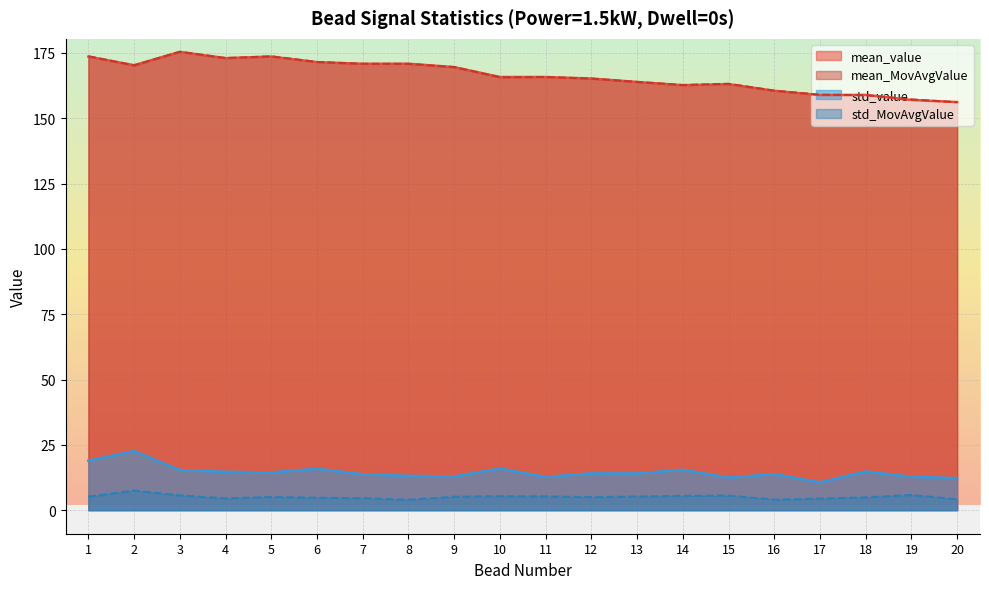

Rank the categories by mean_MovAvgValue value from highest to lowest.

3, 1, 5, 4, 6, 7, 8, 2, 9, 11, 10, 12, 13, 15, 14, 16, 17, 18, 19, 20